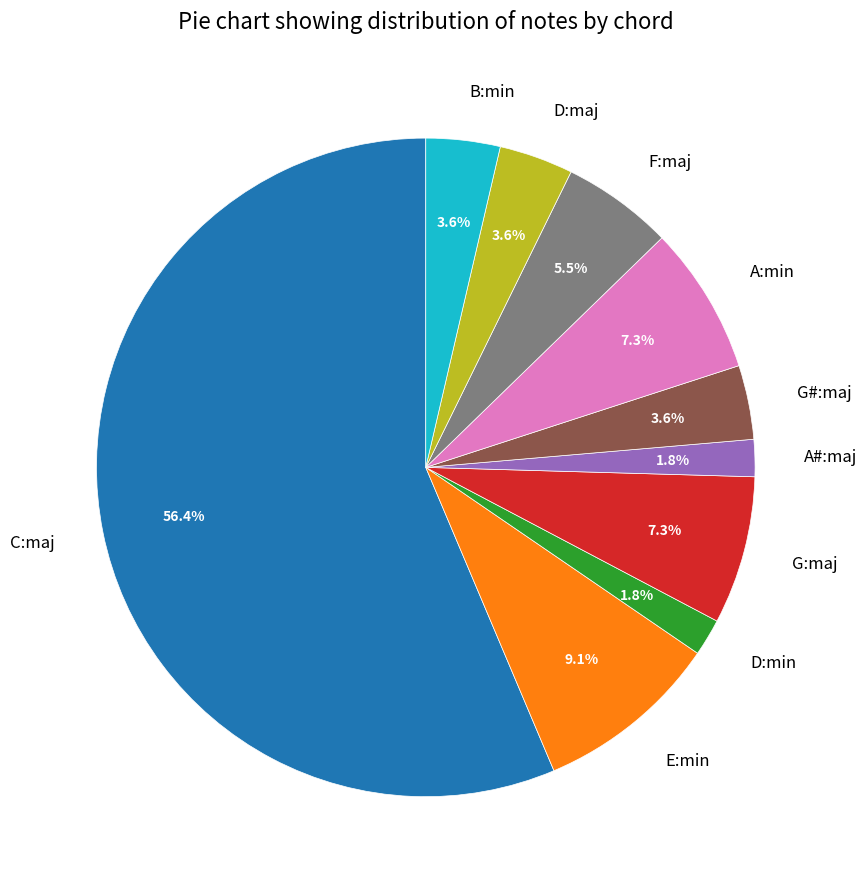

What is the total percentage of A#:maj and F:maj?

7.3%